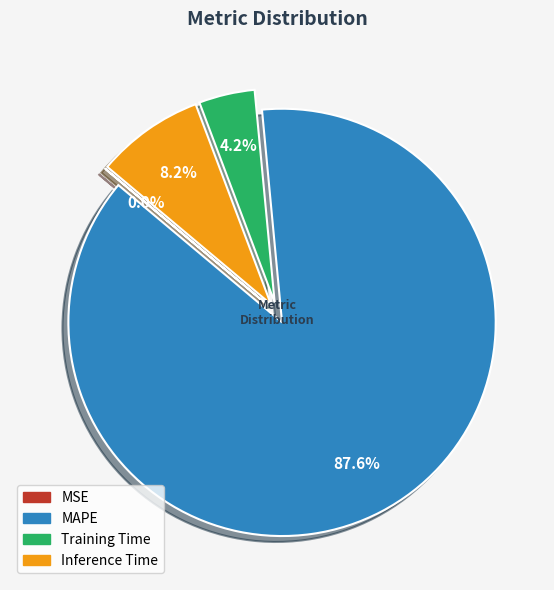

Which has a higher value, Inference Time or MAPE?

MAPE